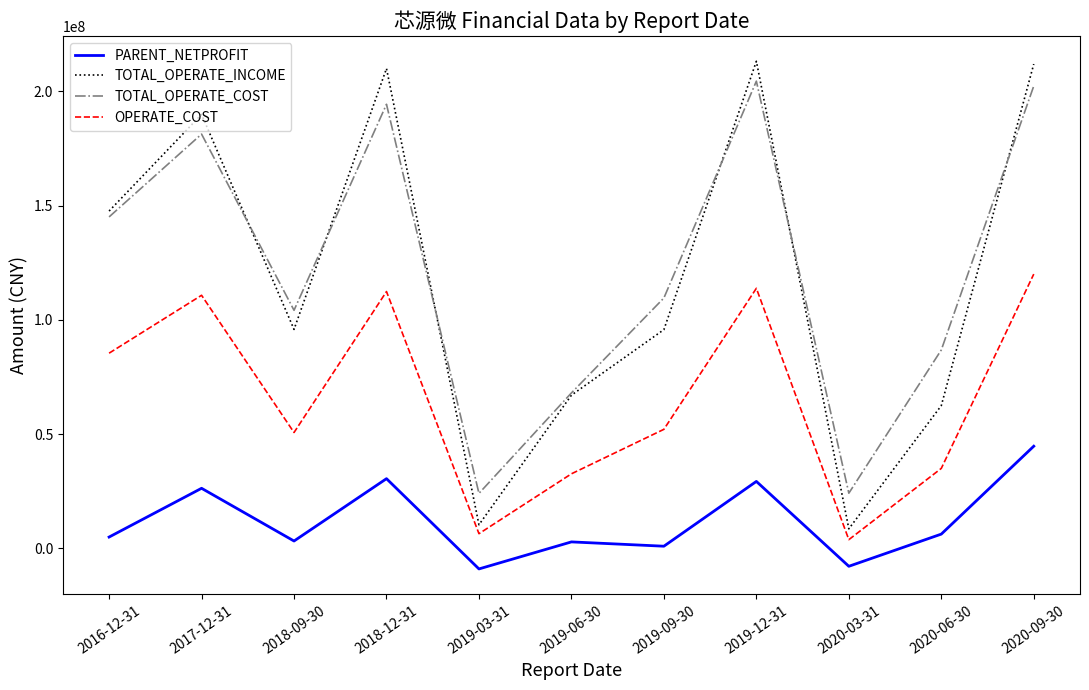

Which series has the widest spread of values?

TOTAL_OPERATE_INCOME